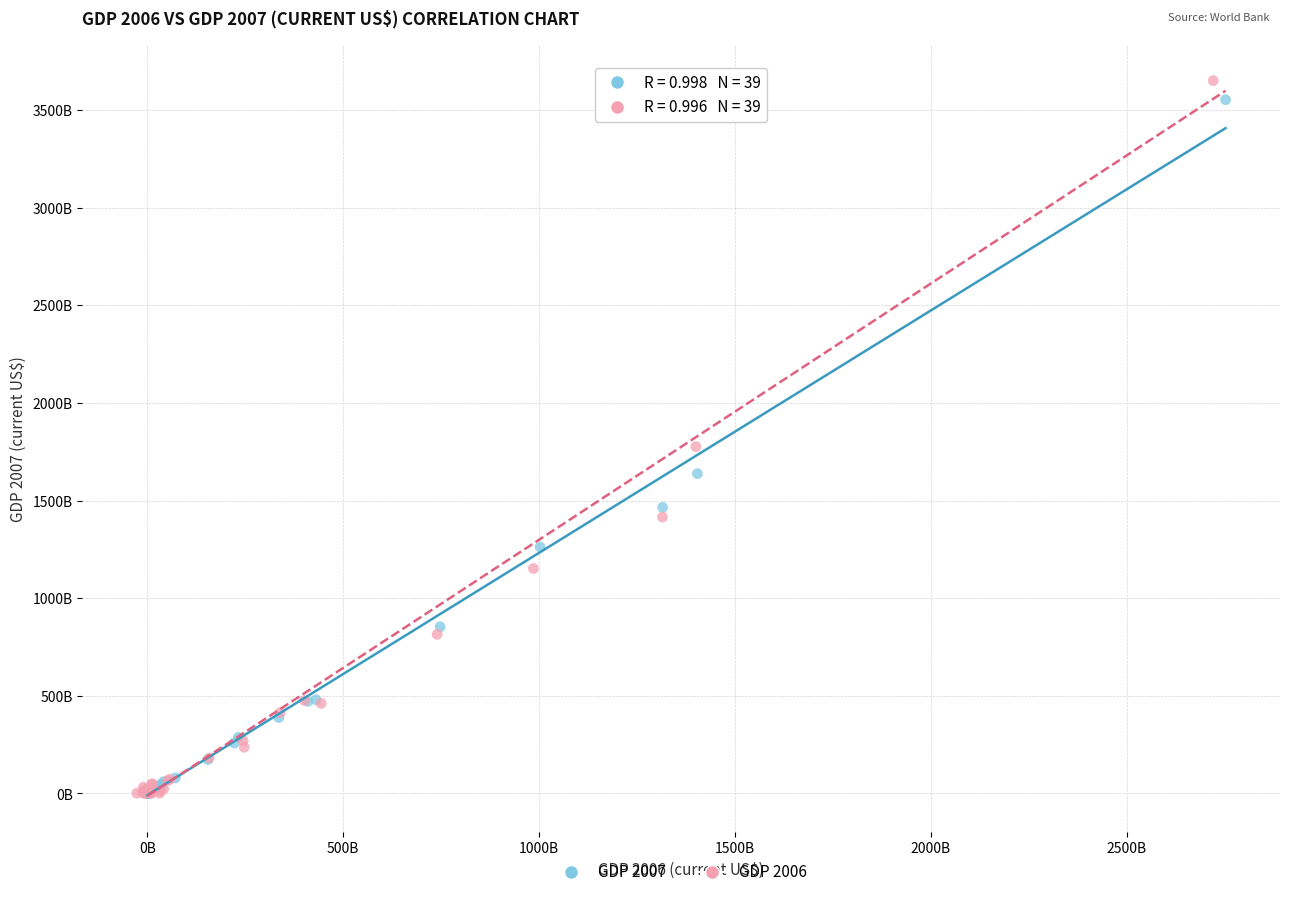

What are all the series names shown in the legend?

GDP 2007, GDP 2006